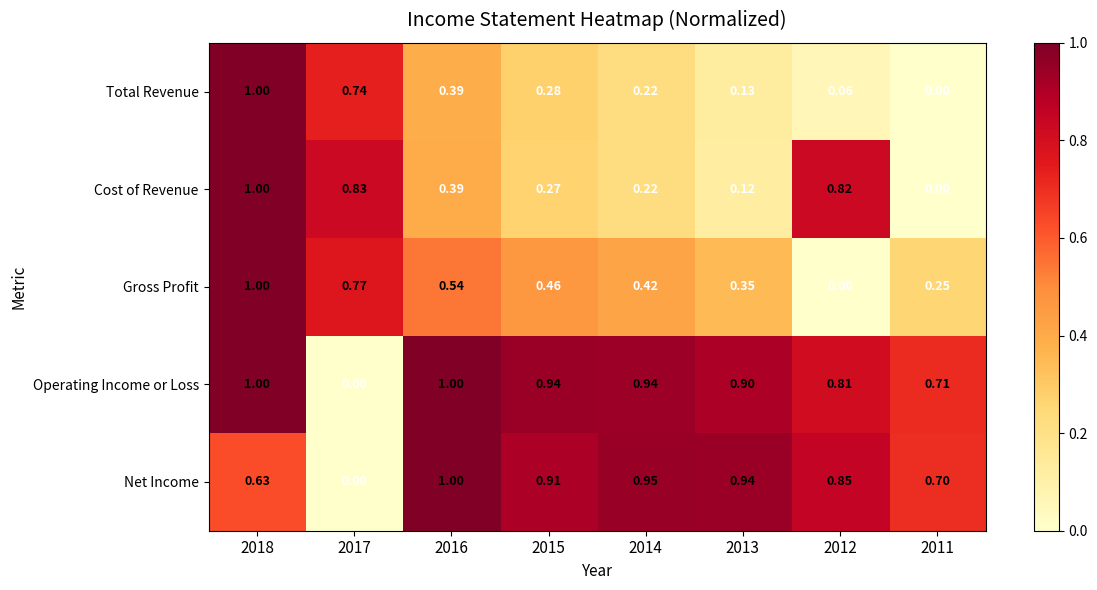

Is the value of Operating Income or Loss at 2011 greater than the value of Cost of Revenue at 2018?

No